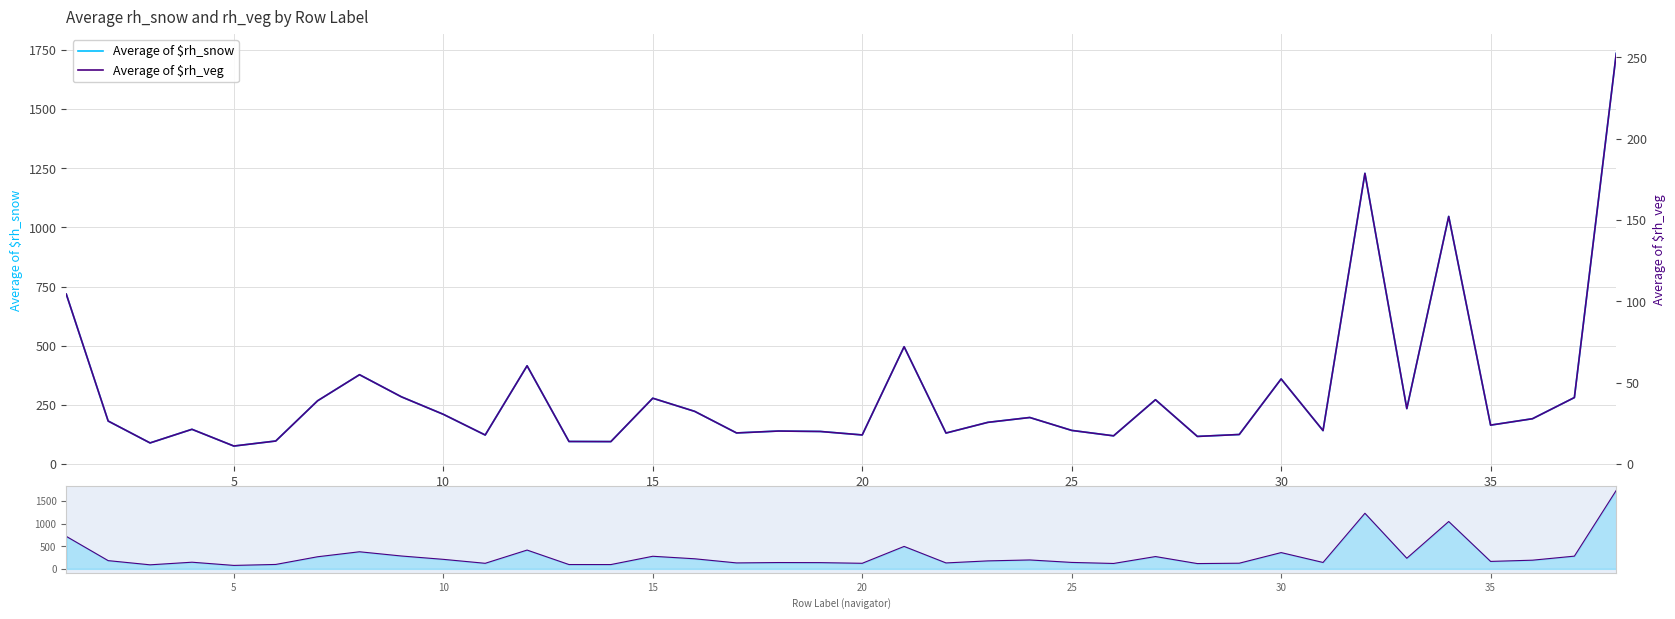

How many data points in Average of $rh_snow are above 181?

19